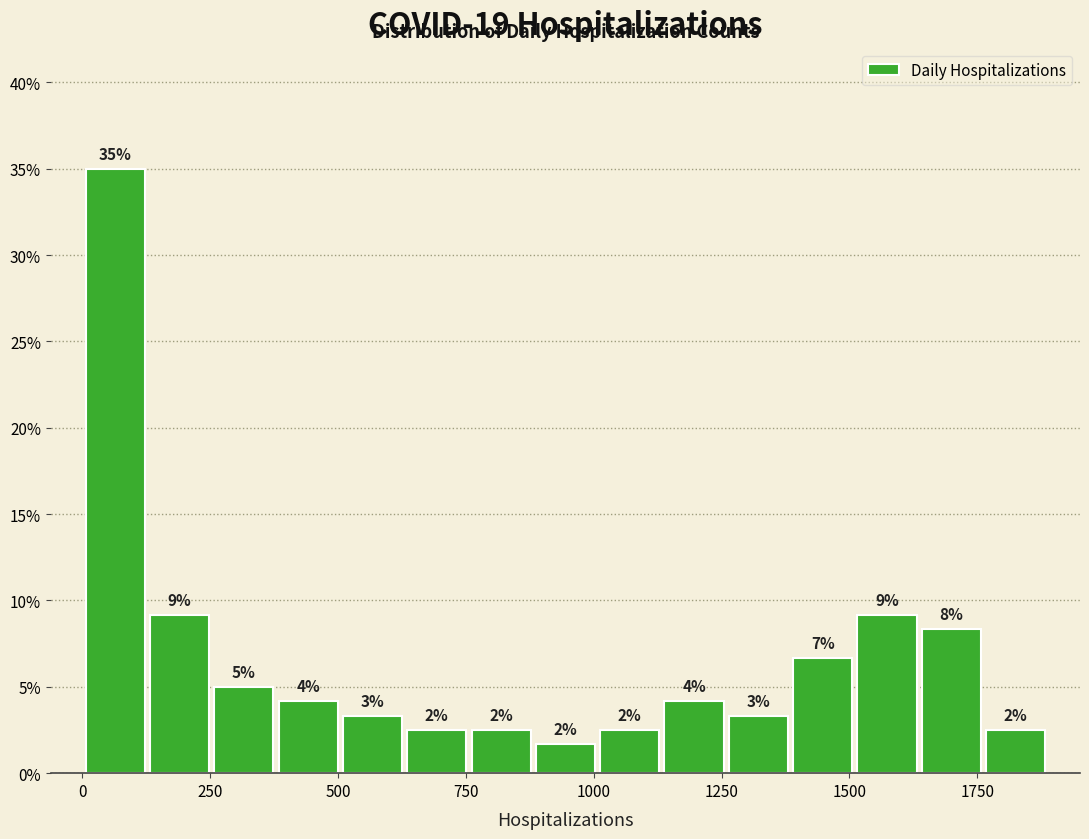

Read against the x-axis, roughly where is the centre of the tallest bar?

50